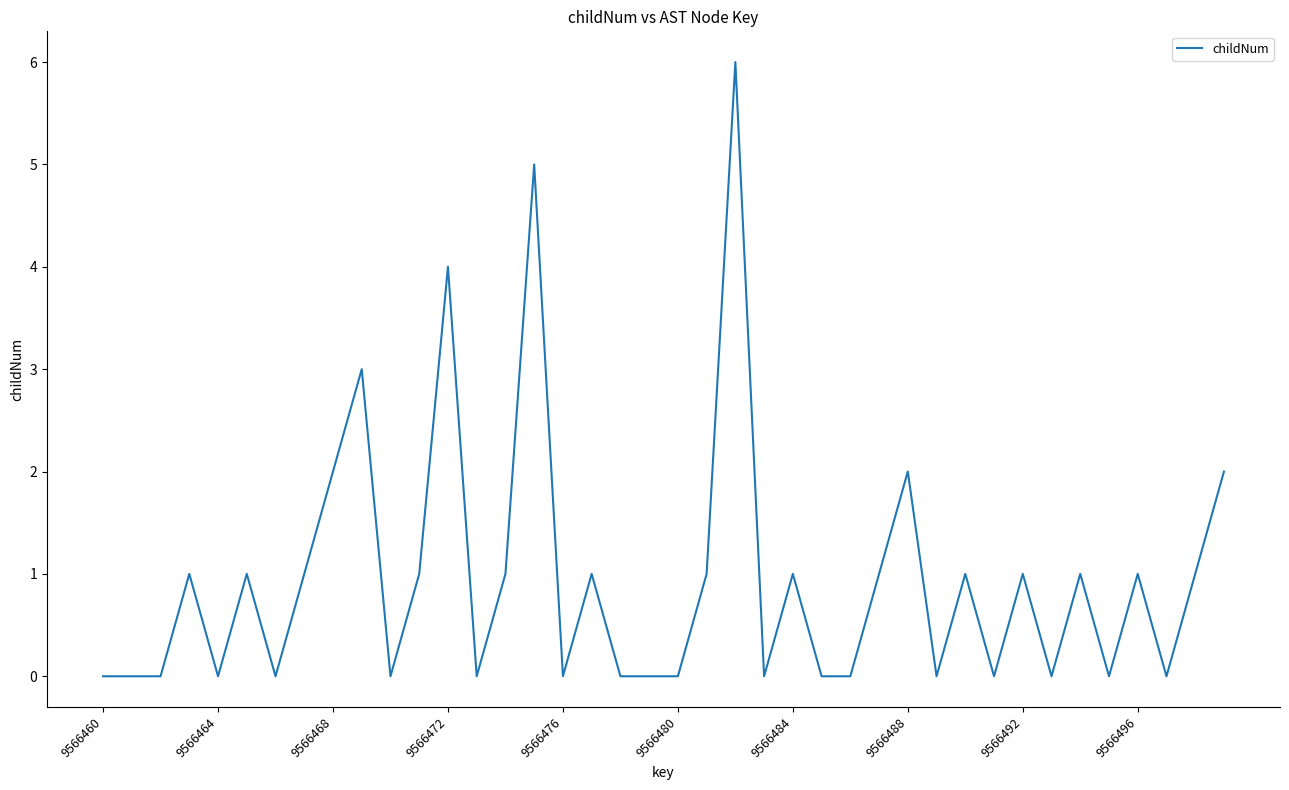

What is the maximum value shown in the chart?

6